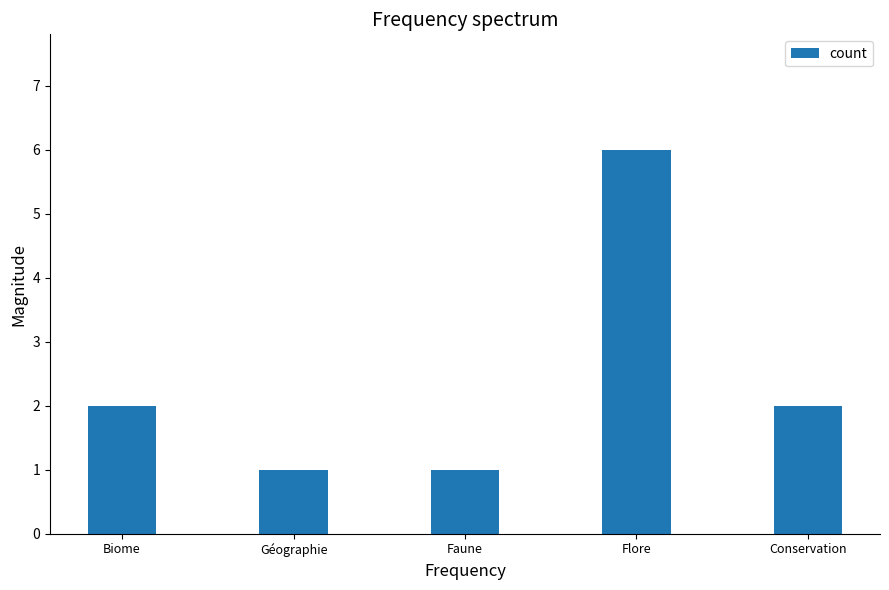

What is the label of the 2nd bar from the right?

Flore